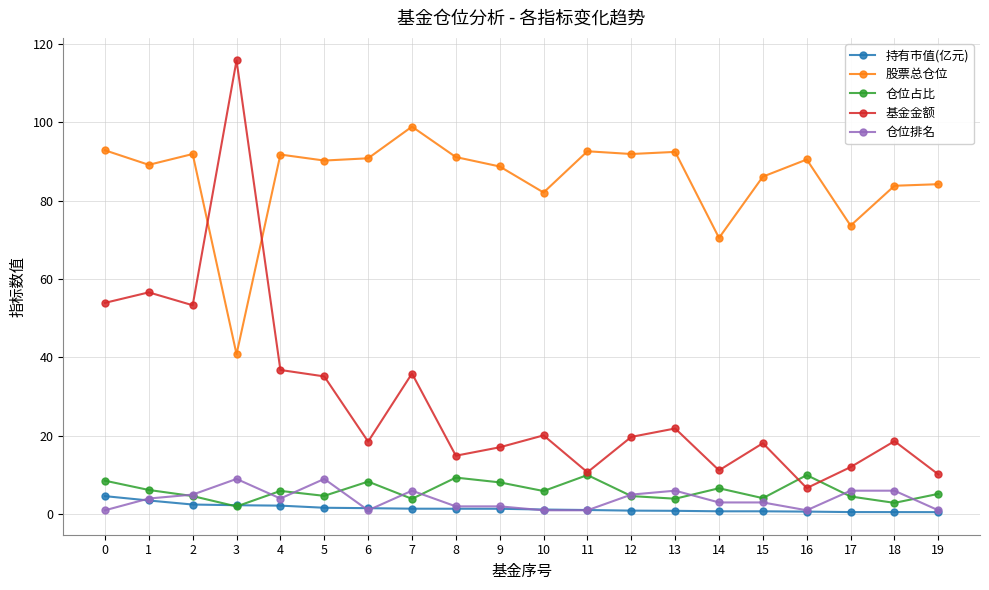

Which series changed the most between 1 and 17?

基金金额